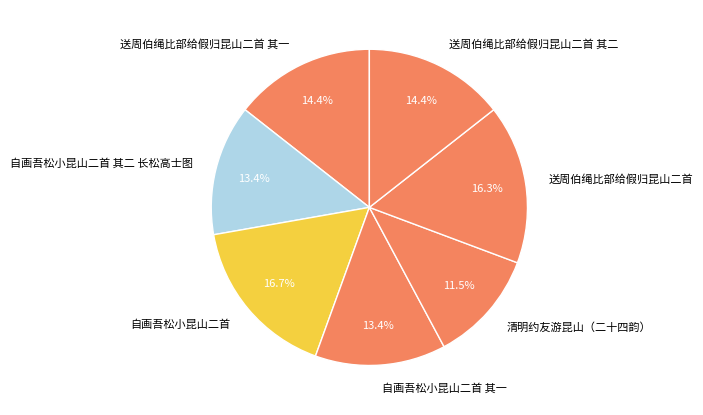

How many segments does this pie chart have?

7